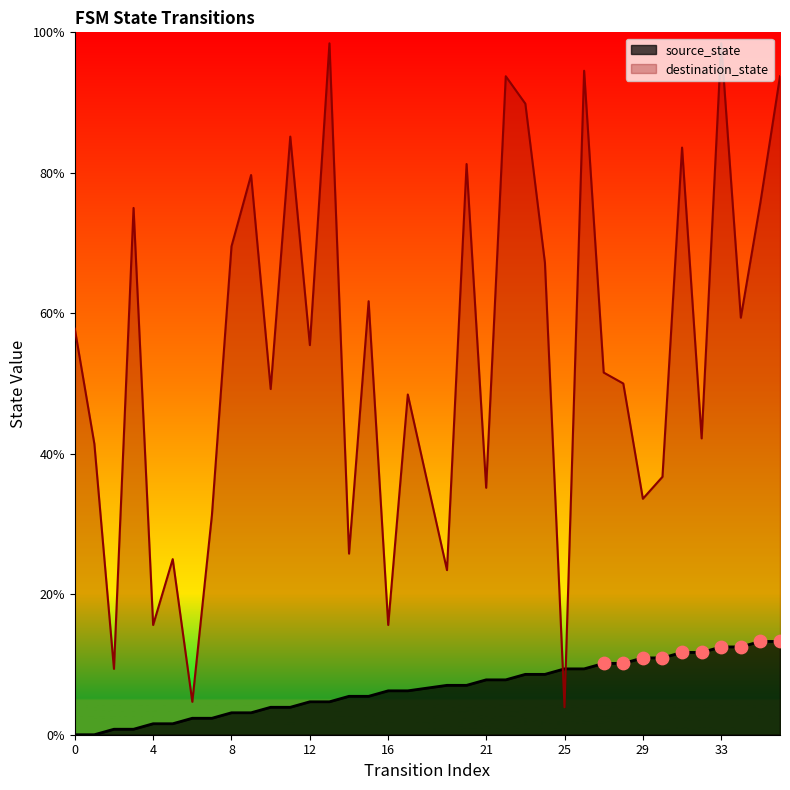

Which series reaches the minimum Y coordinate?

source_state